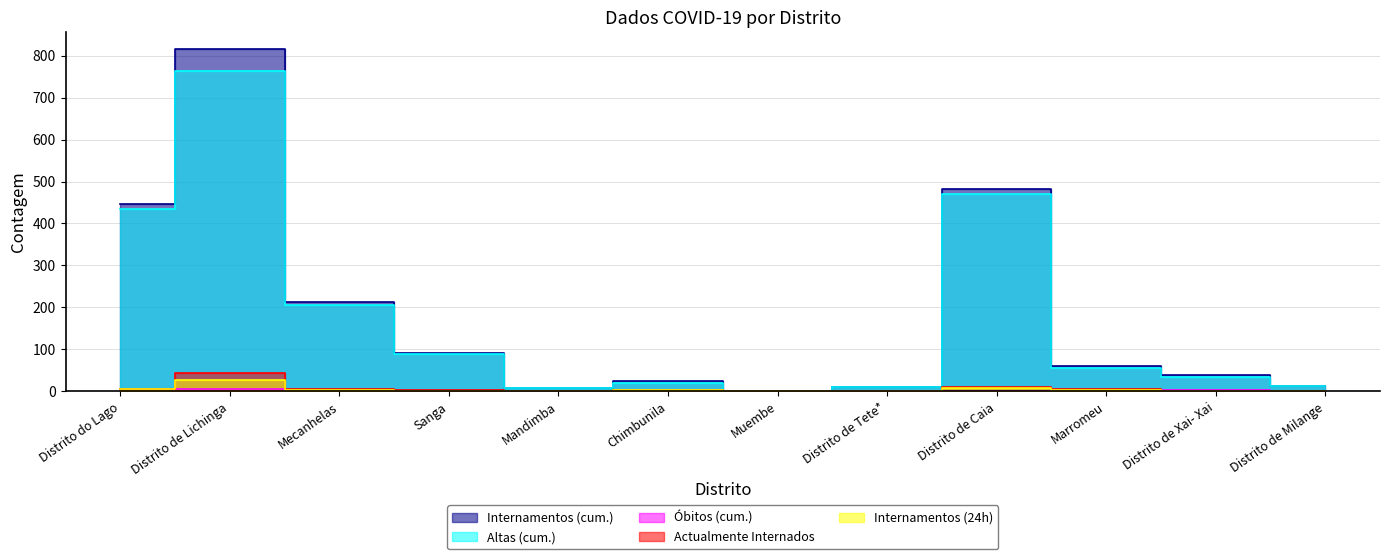

The Internamentos (cum.) series shows 1435 at Distrito de Lichinga. True or false?

False